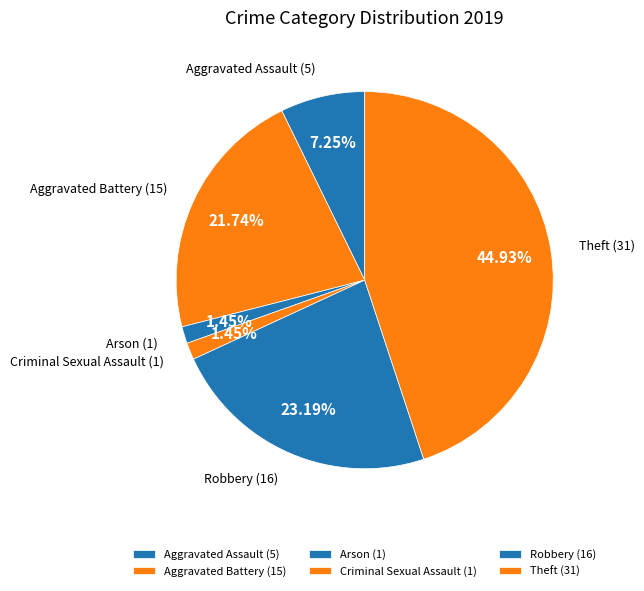

True or false: Aggravated Assault accounts for 16% of the total.

False